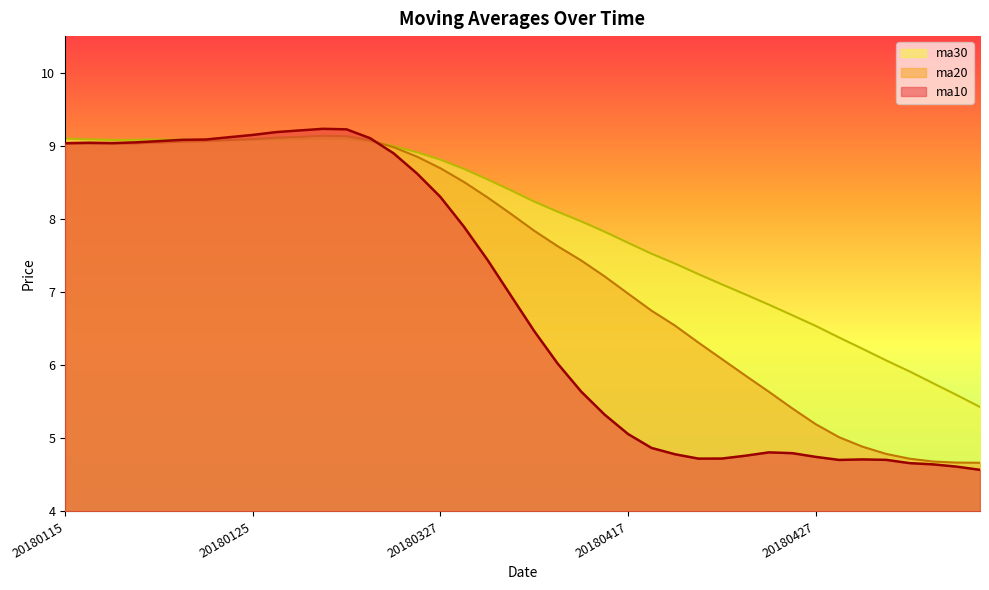

List the series in order of their overall mean, lowest first.

ma10, ma20, ma30